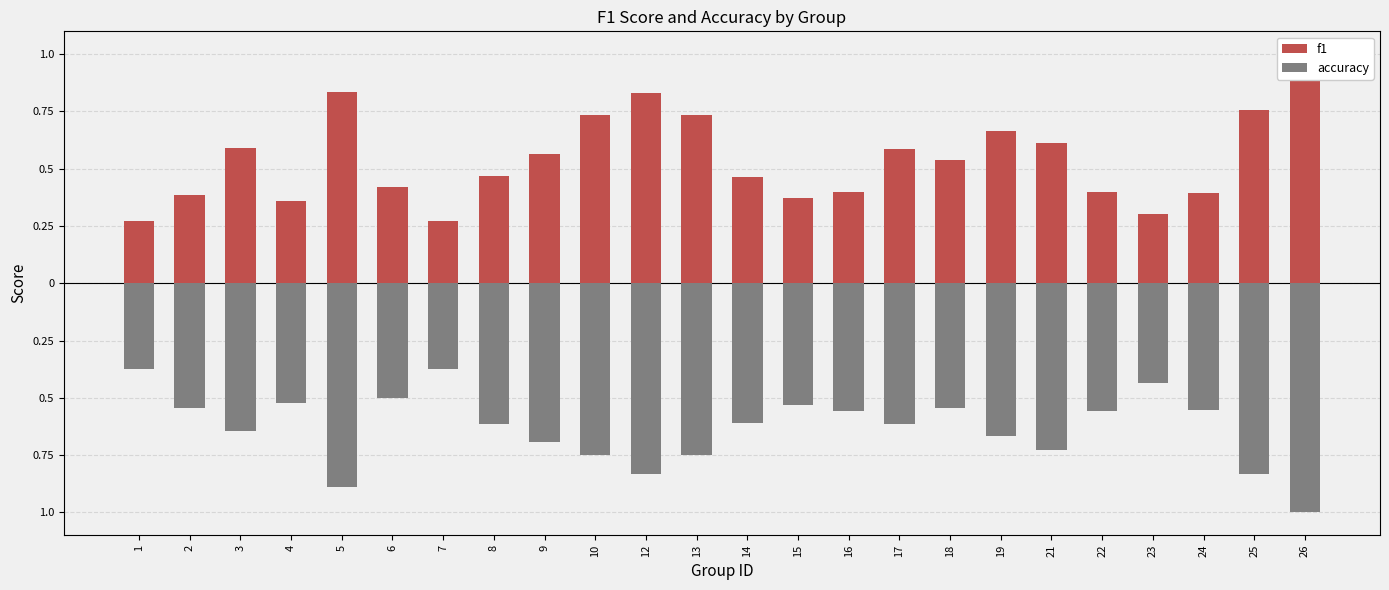

Reading right to left, what are all the values shown in this chart?

f1: 1.0	0.8	0.4	0.3	0.4	0.6	0.7	0.5	0.6	0.4	0.4	0.5	0.7	0.8	0.7	0.6	0.5	0.3	0.4	0.8	0.4	0.6	0.4	0.3
accuracy: -1.0	-0.8	-0.6	-0.4	-0.6	-0.7	-0.7	-0.5	-0.6	-0.6	-0.5	-0.6	-0.8	-0.8	-0.8	-0.7	-0.6	-0.4	-0.5	-0.9	-0.5	-0.6	-0.5	-0.4